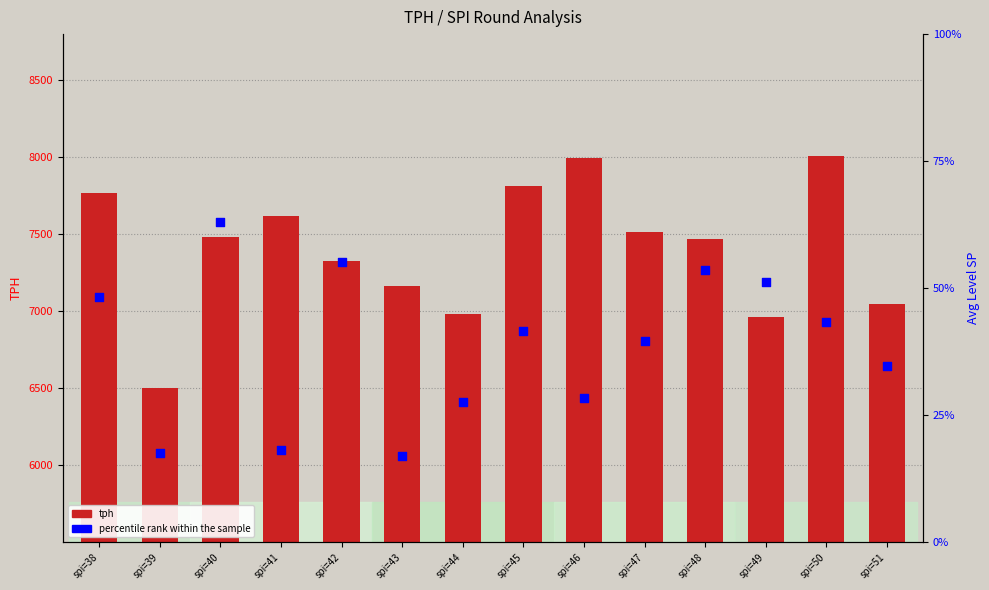

Which series has the largest Y range (max minus min)?

tph